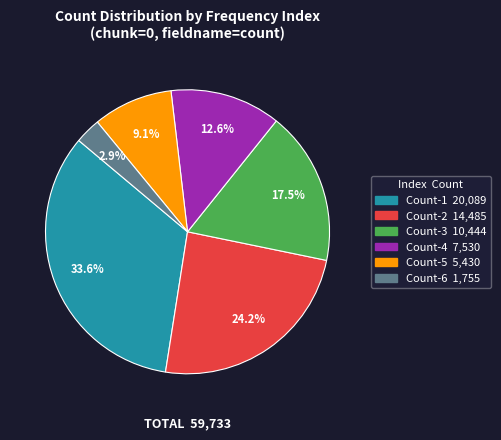

Is there a majority slice in this chart?

No